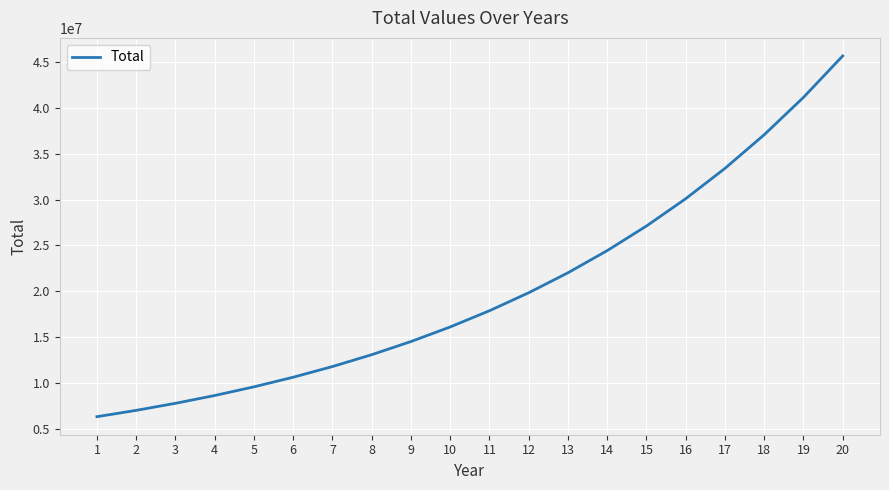

What is the difference between the values at 17 and 2?

26428854.1